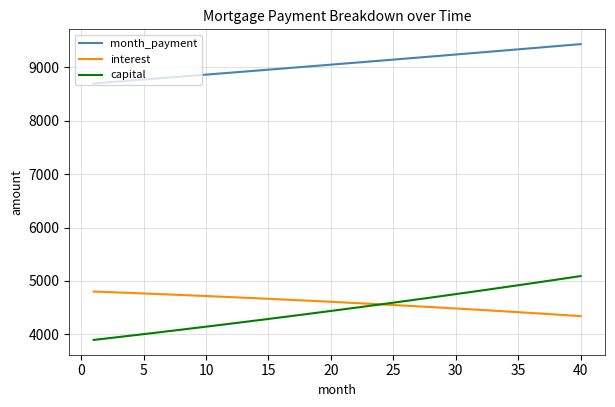

True or false: month_payment and capital intersect in this chart.

False